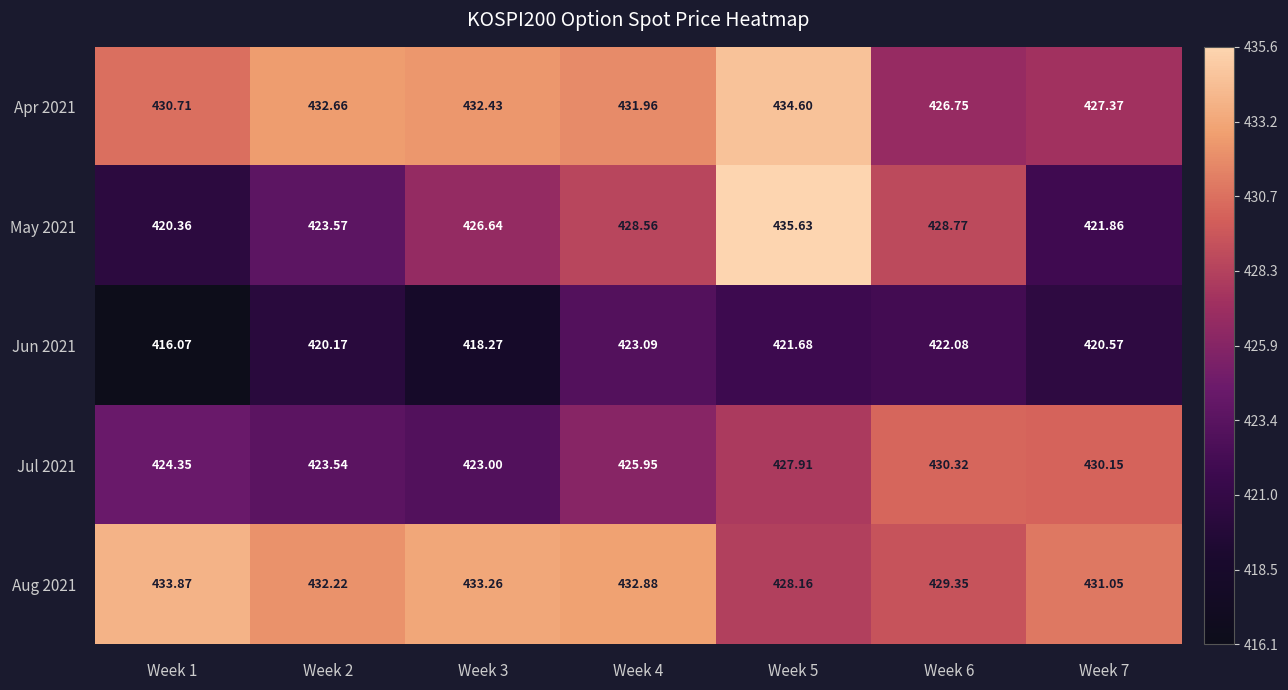

Is the value of Jun 2021 at Week 3 greater than the value of Apr 2021 at Week 7?

No